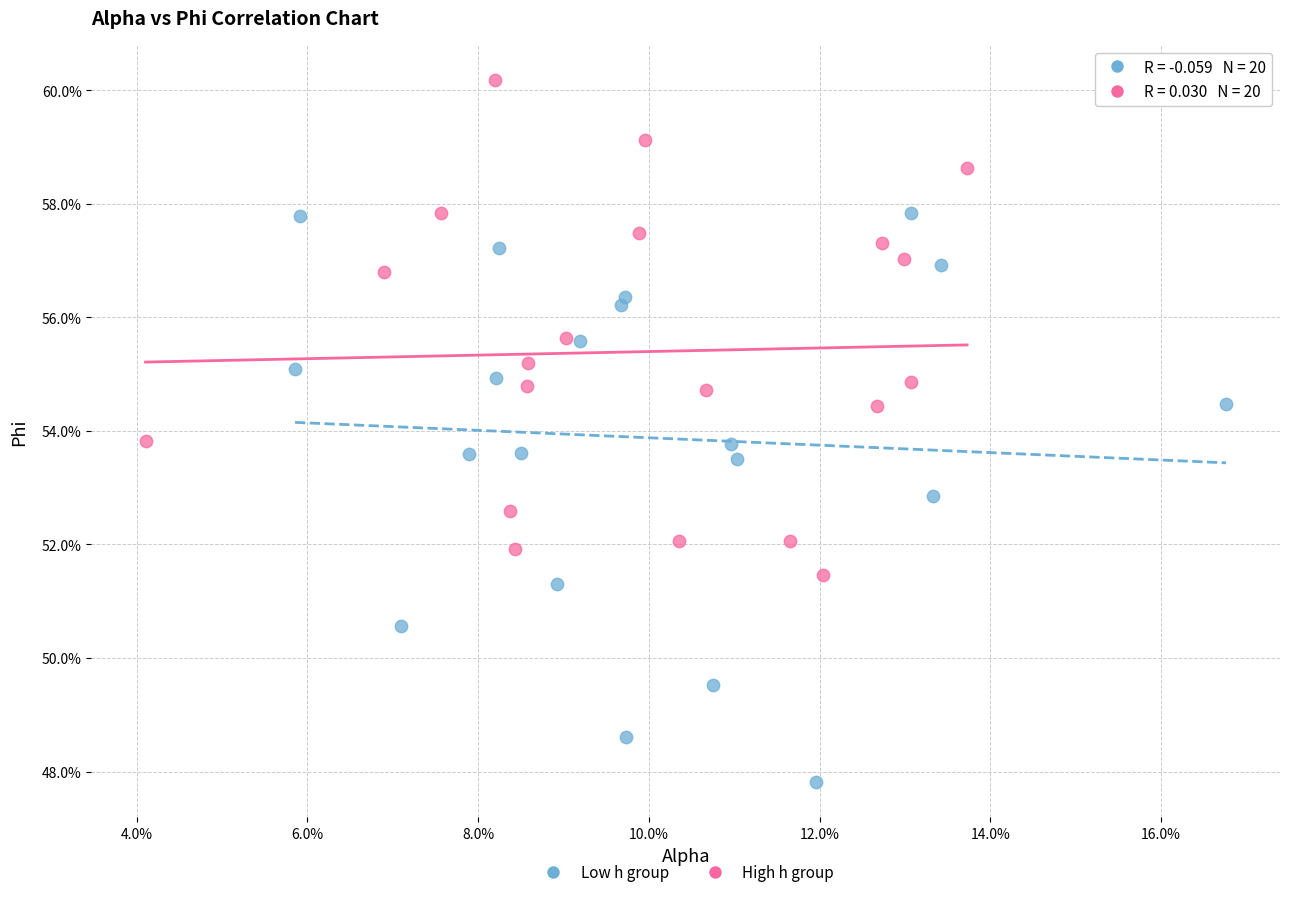

Which series contains the lowest Y value?

Low h group